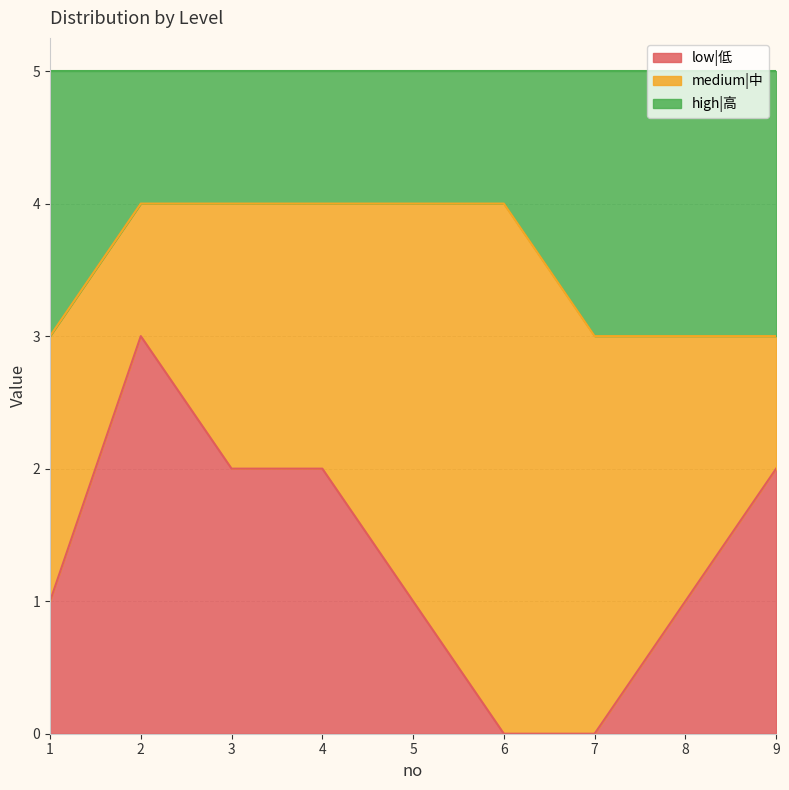

How many categories are shown in the chart?

9